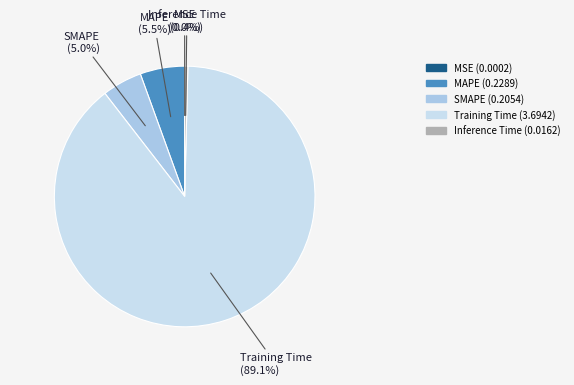

What is the total percentage of Inference Time and Training Time?

89.5%